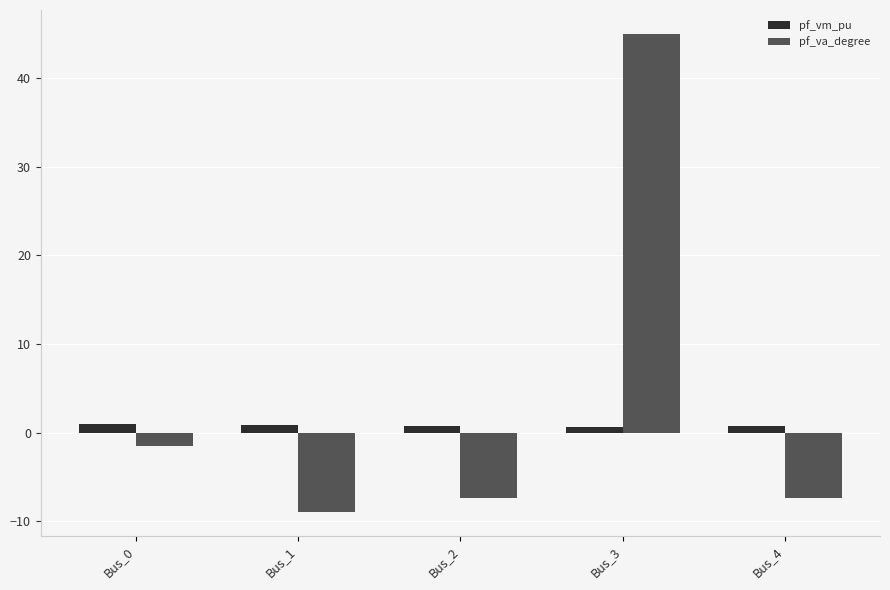

Is the value of pf_vm_pu at Bus_3 greater than the value of pf_va_degree at Bus_1?

Yes